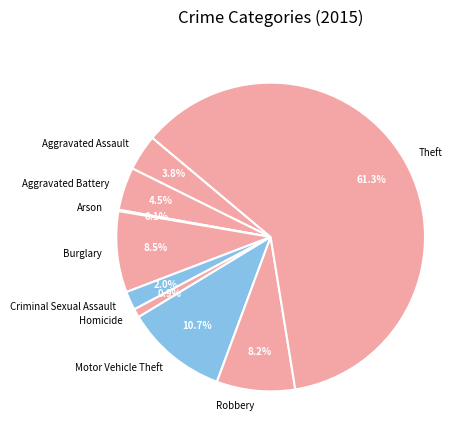

To the nearest percent, what is the average slice percentage?

11%